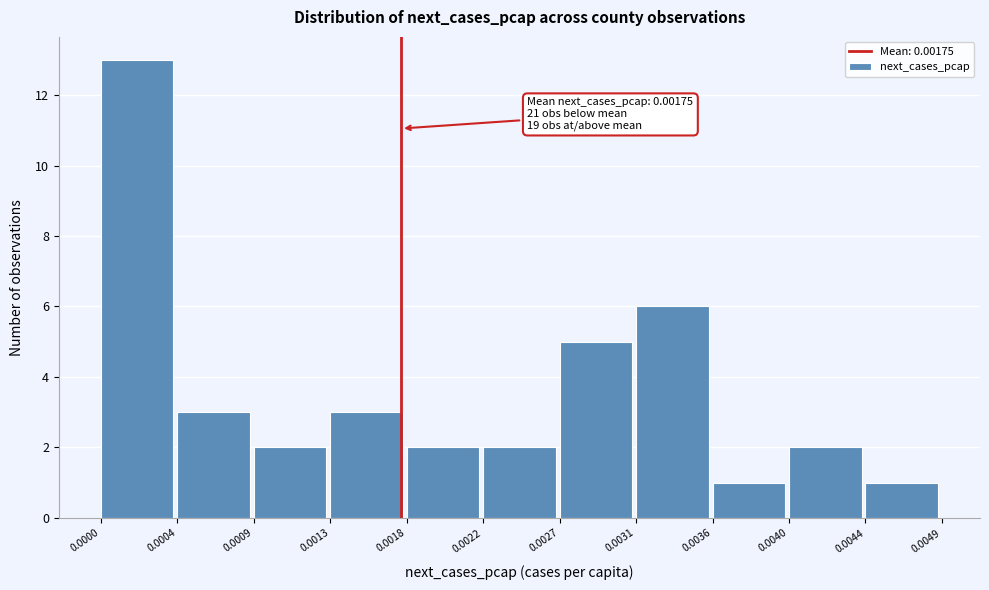

Over which range of the x-axis is the bar tallest?

0.0000 to 0.0004